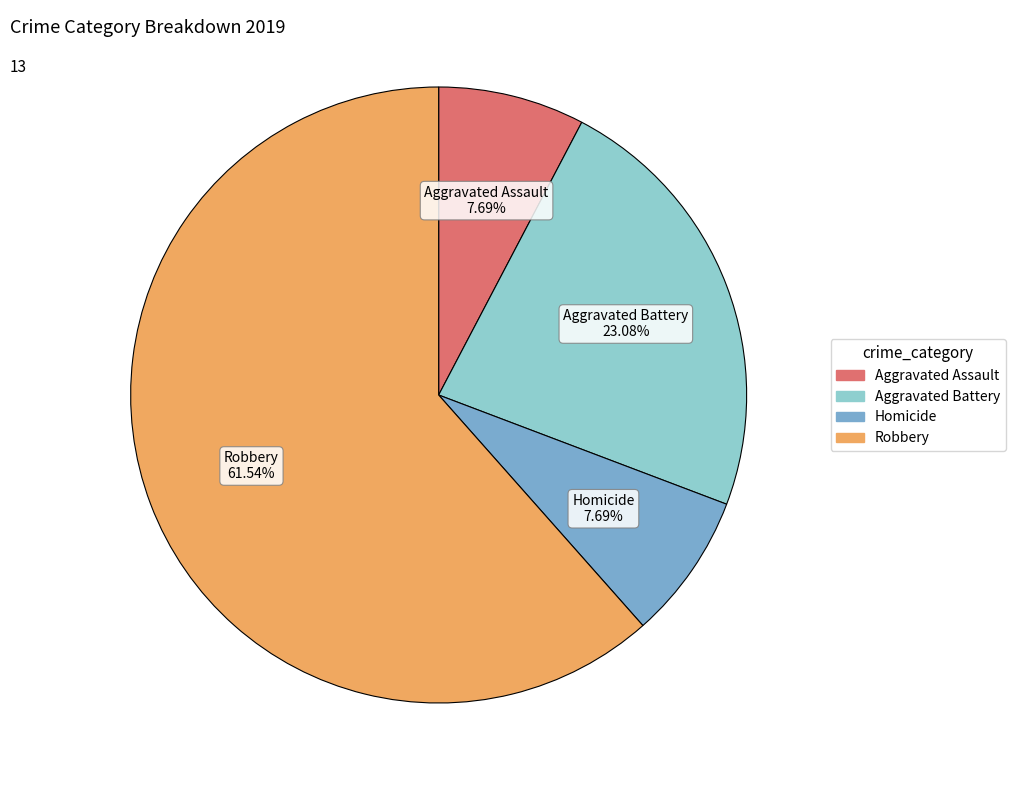

What portion of the pie excludes Homicide?

92.3%